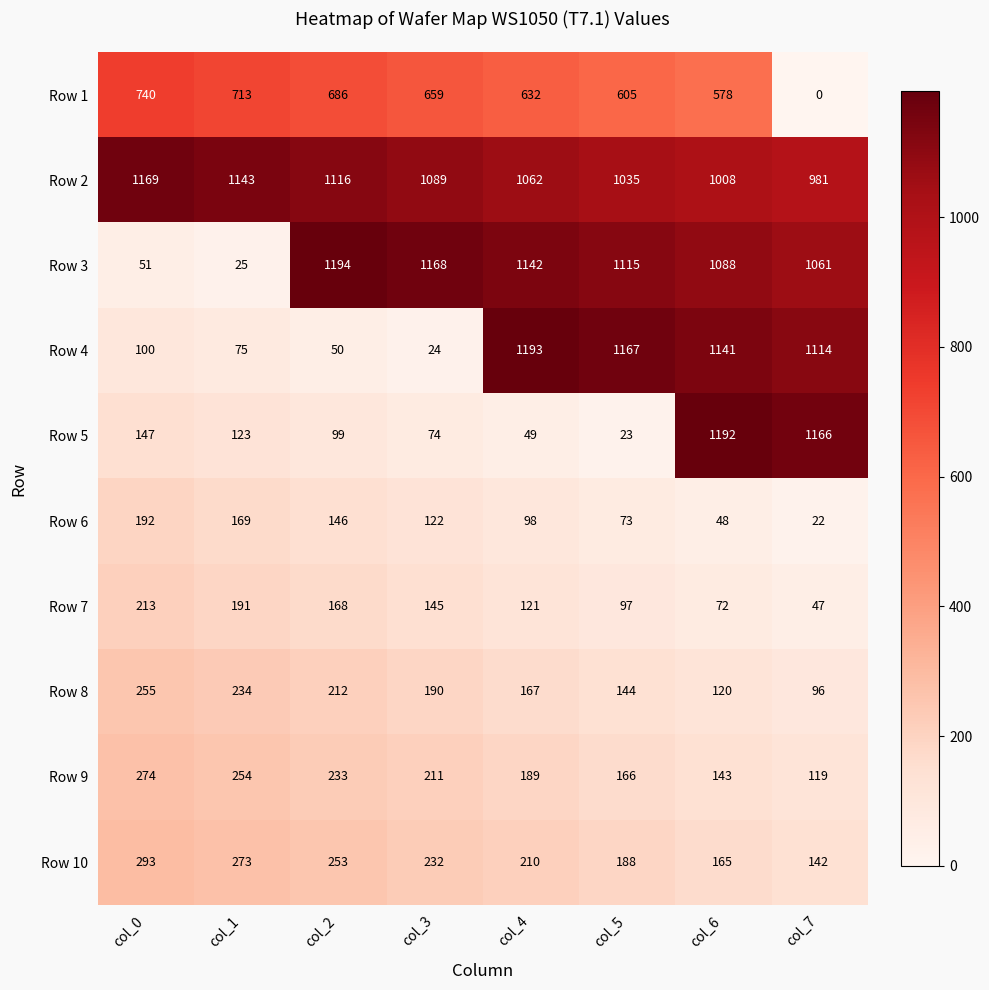

Rank the categories by Row 3 value from highest to lowest.

col_2, col_3, col_4, col_5, col_6, col_7, col_0, col_1